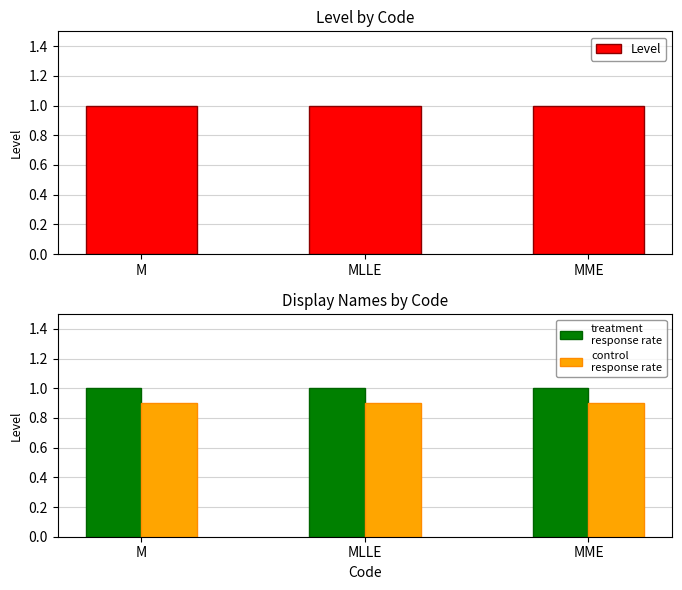

What is the smallest value displayed?

0.9